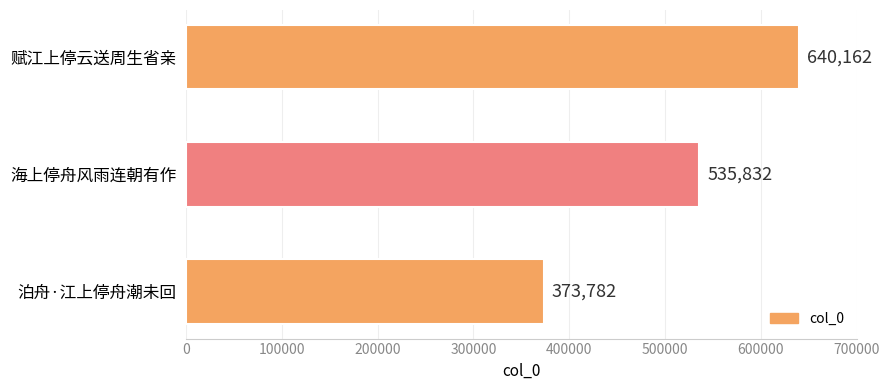

Rank the categories by value from lowest to highest.

泊舟·江上停舟潮未回, 海上停舟风雨连朝有作, 赋江上停云送周生省亲